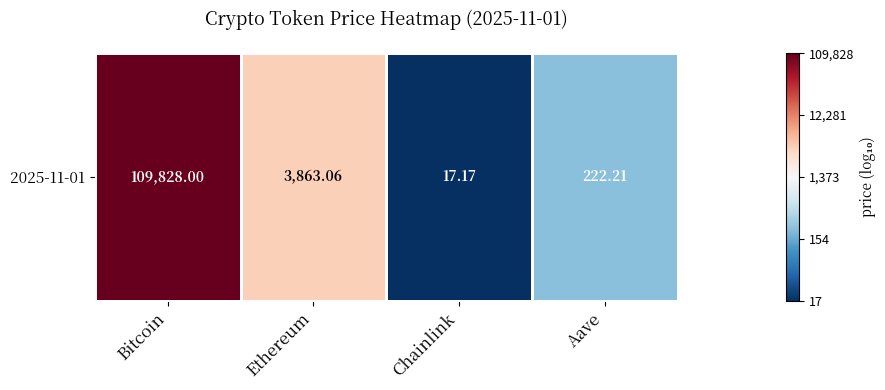

Rank the categories by value from highest to lowest.

Bitcoin, Ethereum, Aave, Chainlink